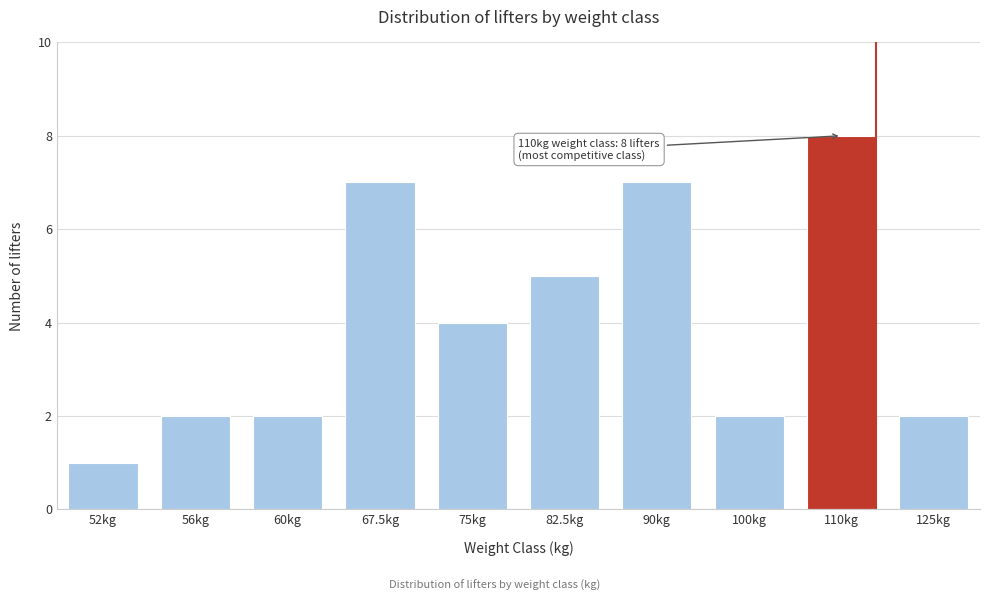

Reading right to left, what are all the values shown in this chart?

125kg=2	110kg=8	100kg=2	90kg=7	82.5kg=5	75kg=4	67.5kg=7	60kg=2	56kg=2	52kg=1